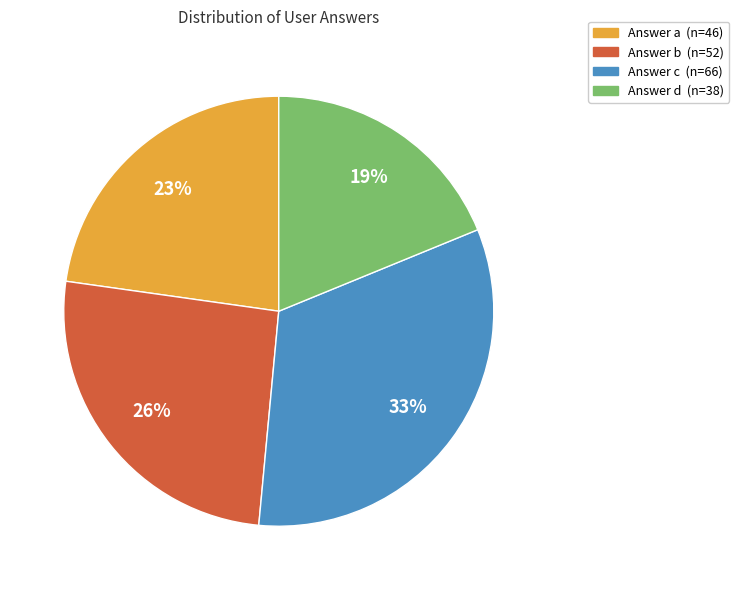

Is there a majority slice in this chart?

No